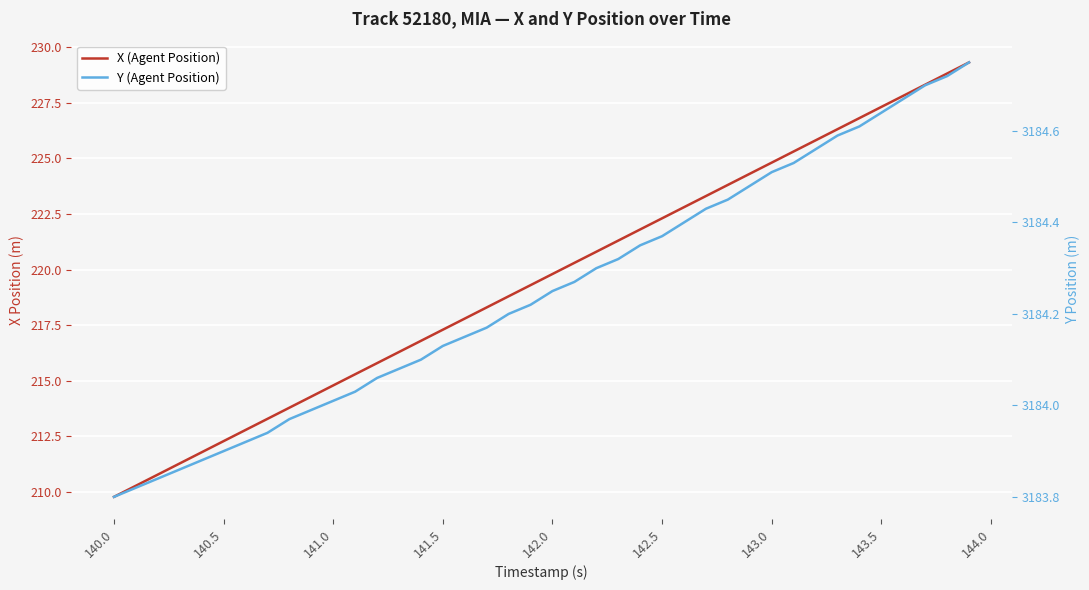

True or false: X (Agent Position) and Y (Agent Position) intersect in this chart.

False